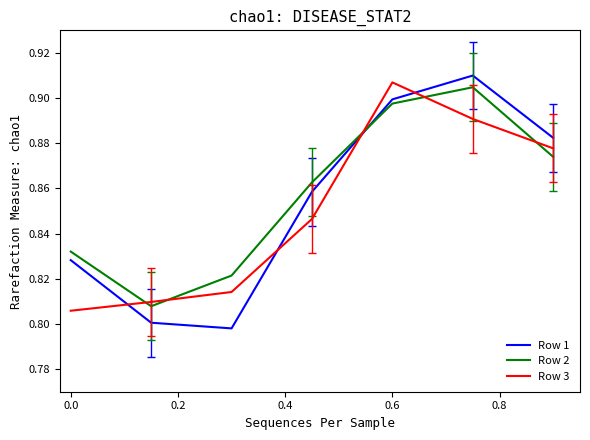

Which series has the largest range (max minus min)?

Row 1